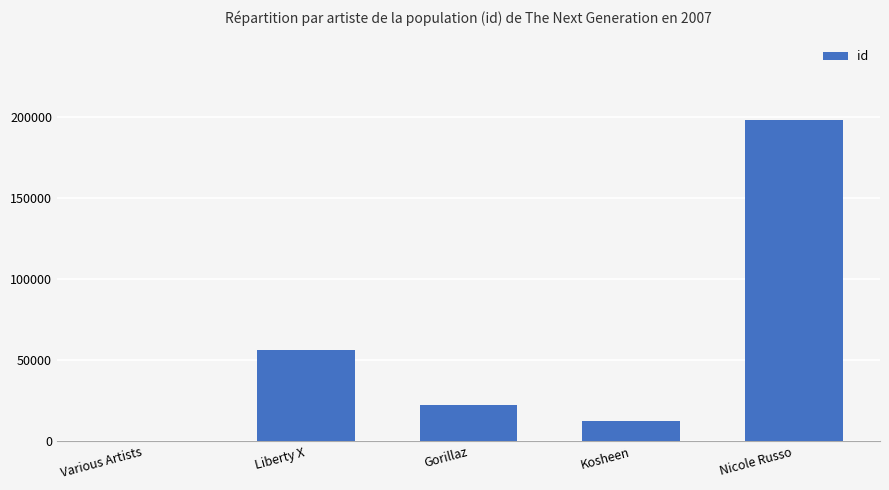

What is the difference between the values at Nicole Russo and Gorillaz?

176049